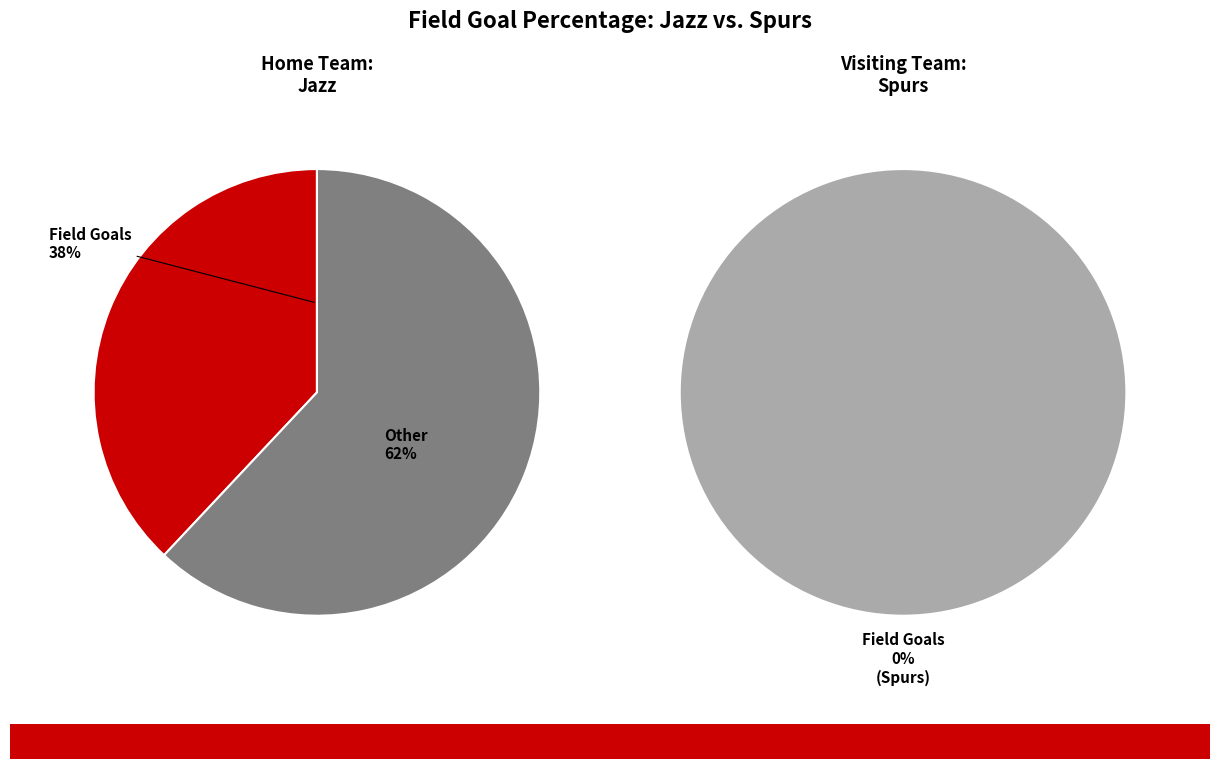

To the nearest percent, what is the difference between the largest and smallest slice percentages?

100%